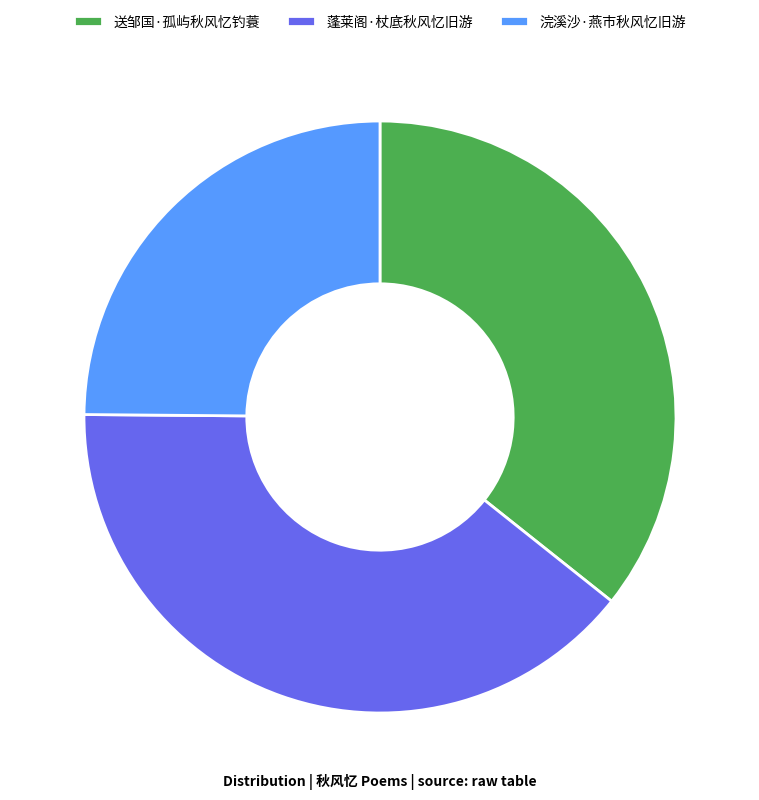

Which category has the biggest portion of the pie?

蓬莱阁·杖底秋风忆旧游